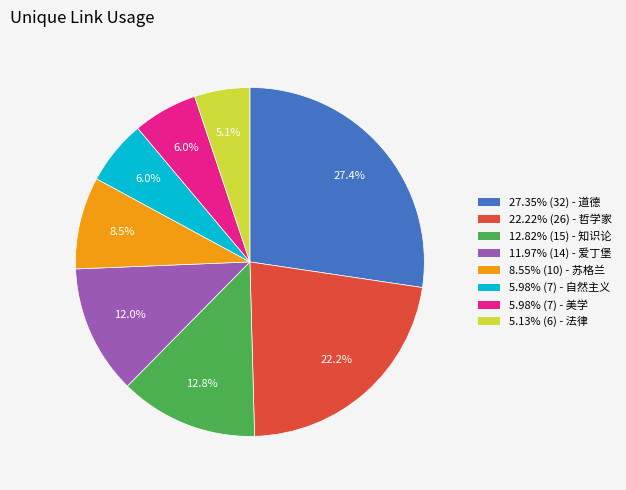

Approximately how many times larger is the value at 12.82% (15) - 知识论 compared to 5.98% (7) - 美学?

2.1